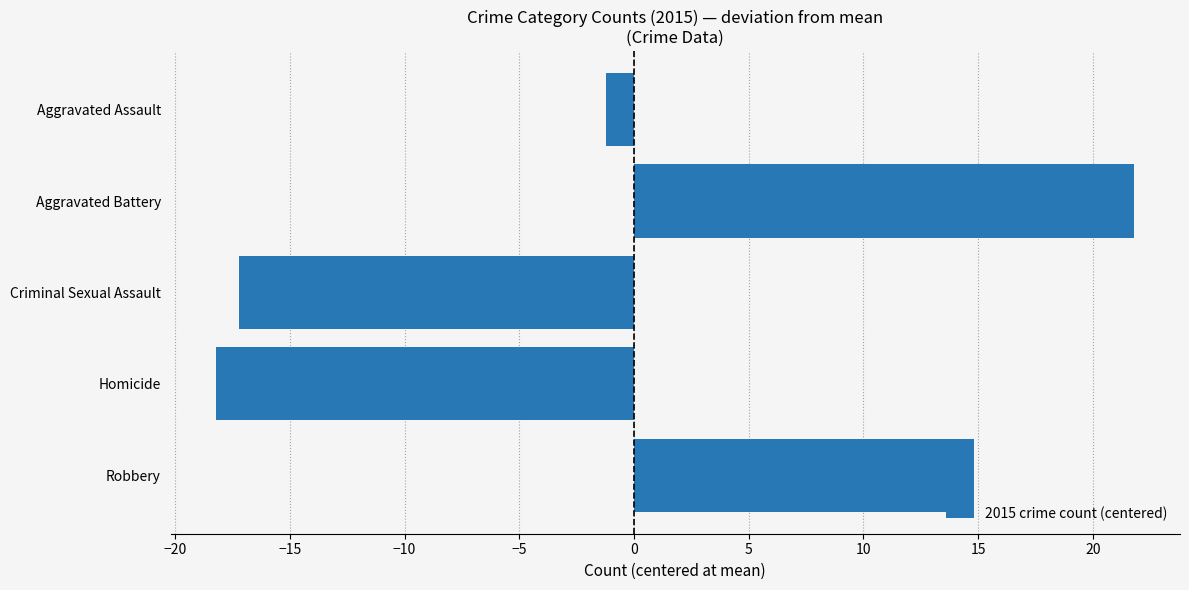

Reading top to bottom, extract all data points from this chart.

Aggravated Assault=-1.2	Aggravated Battery=21.8	Criminal Sexual Assault=-17.2	Homicide=-18.2	Robbery=14.8